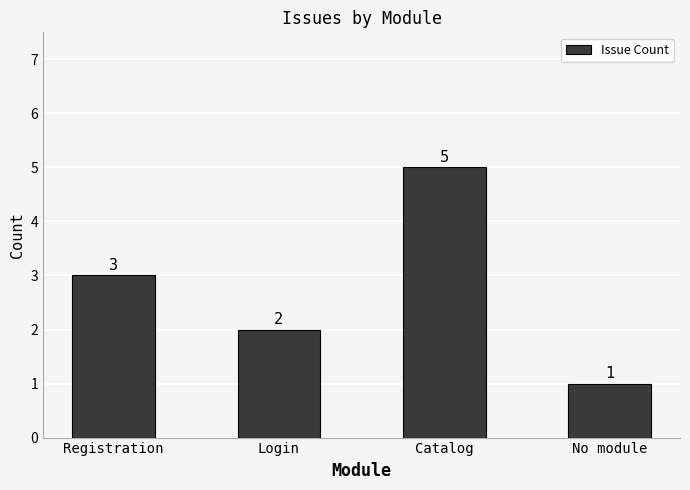

True or false: the data shows 2 at No module.

False